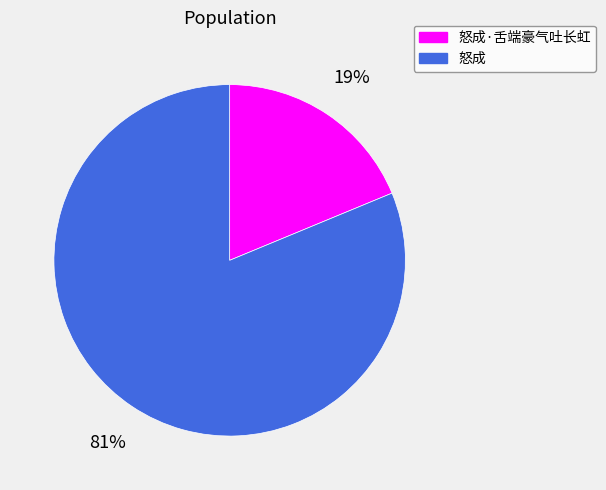

Is it true that 怒成 is 76% of the pie?

False